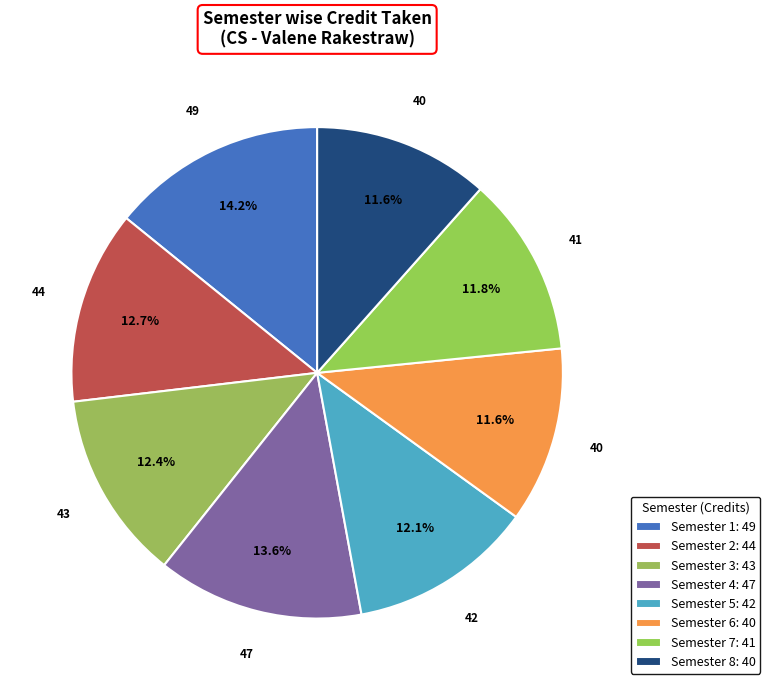

To the nearest percent, what percentage of the pie is Semester 1?

14%